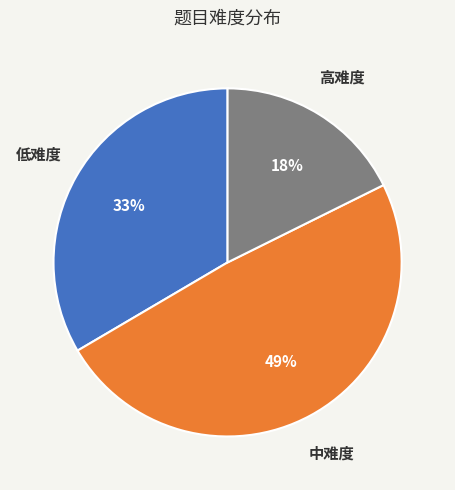

To the nearest percent, what is the average slice percentage?

33%